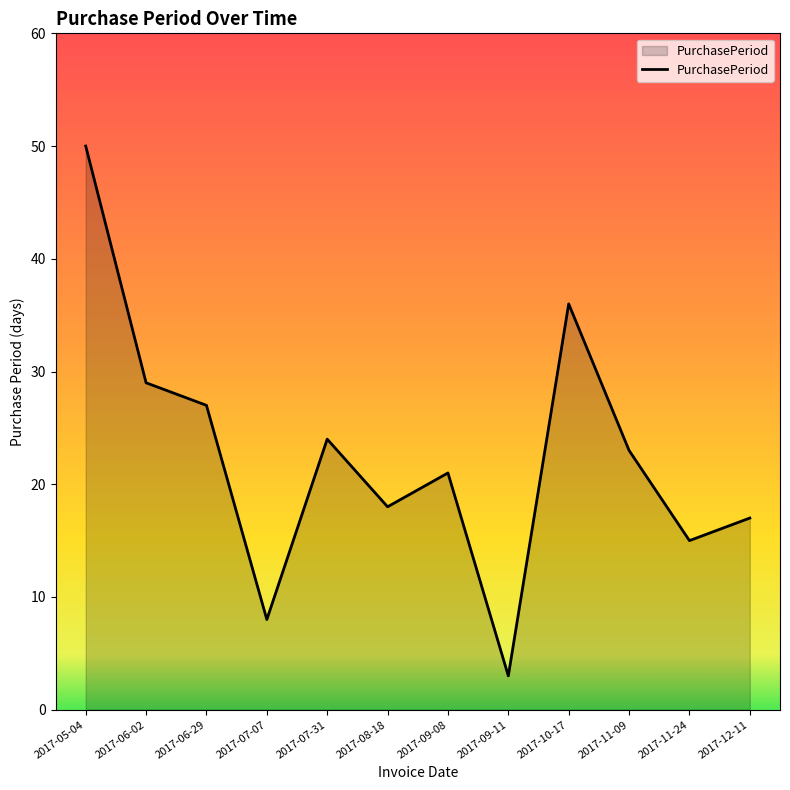

Reading right to left, transcribe all the data shown in this chart.

2017-12-11=17	2017-11-24=15	2017-11-09=23	2017-10-17=36	2017-09-11=3	2017-09-08=21	2017-08-18=18	2017-07-31=24	2017-07-07=8	2017-06-29=27	2017-06-02=29	2017-05-04=50